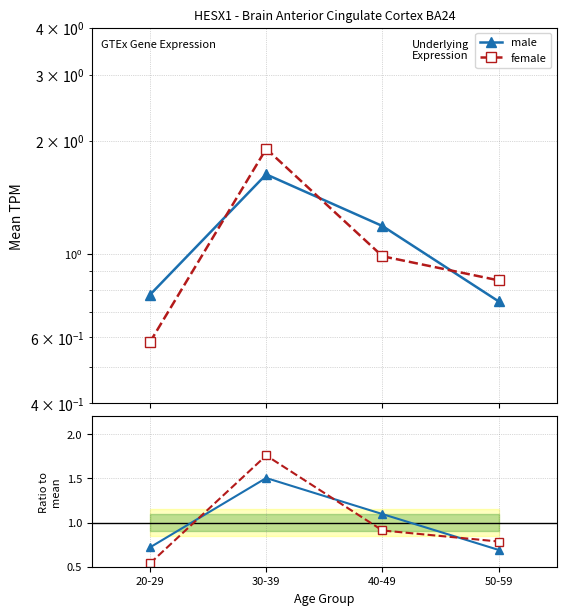

At which category does the chart reach its peak across all series?

30-39